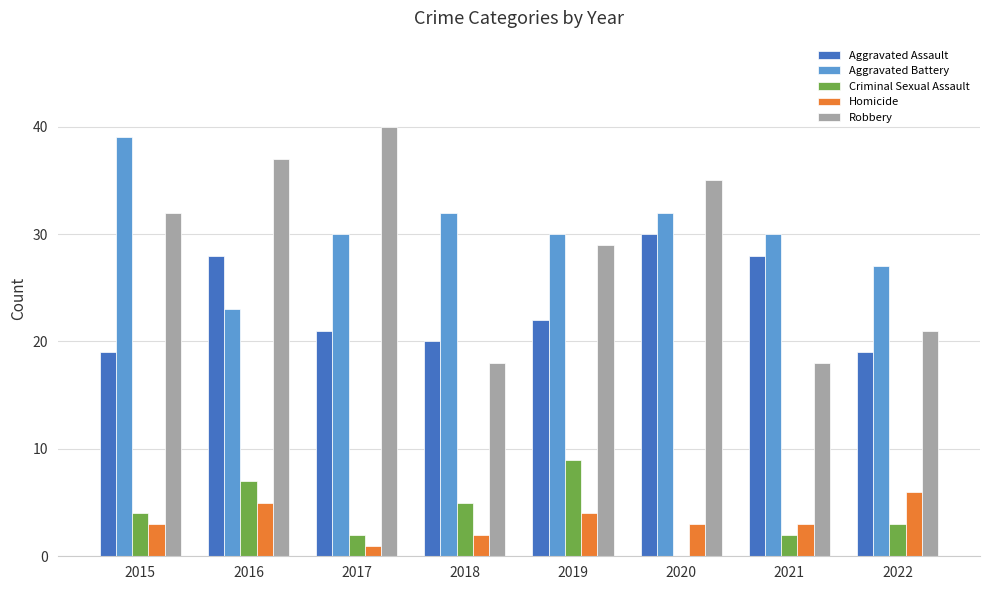

How many distinct data groups are displayed?

5